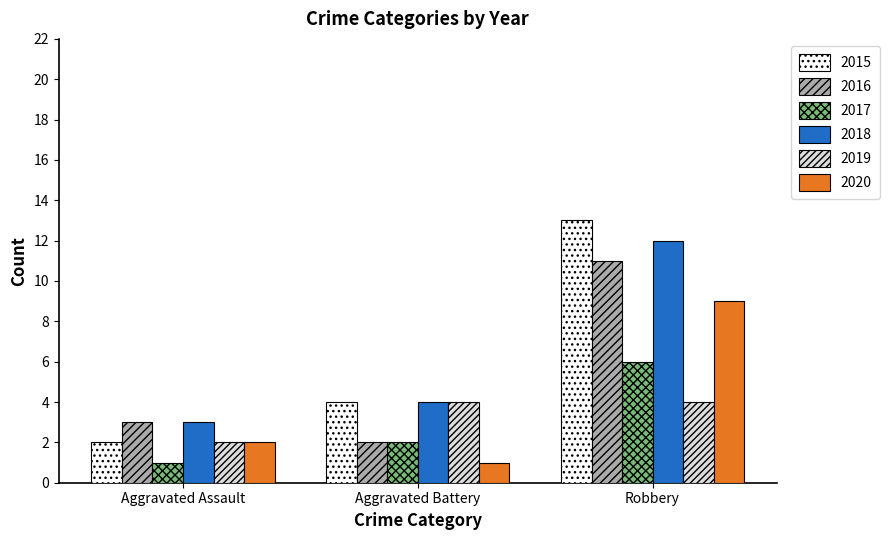

Are the bars horizontal?

No